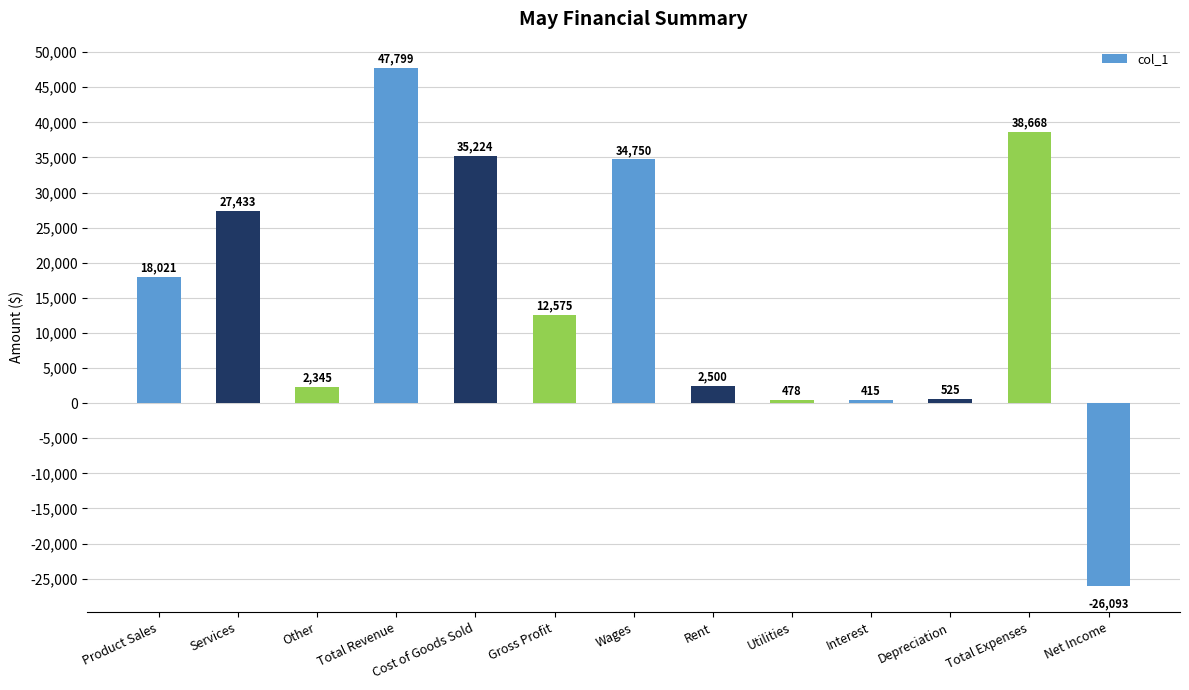

Reading right to left, list all the values displayed in this chart.

Net Income=-26093	Total Expenses=38668	Depreciation=525	Interest=415	Utilities=478	Rent=2500	Wages=34750	Gross Profit=12575	Cost of Goods Sold=35224	Total Revenue=47799	Other=2345	Services=27433	Product Sales=18021